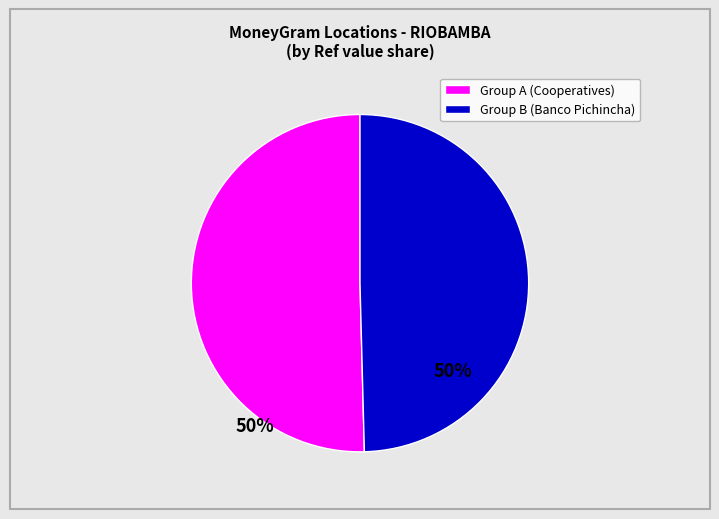

Does any single category account for the majority?

Yes